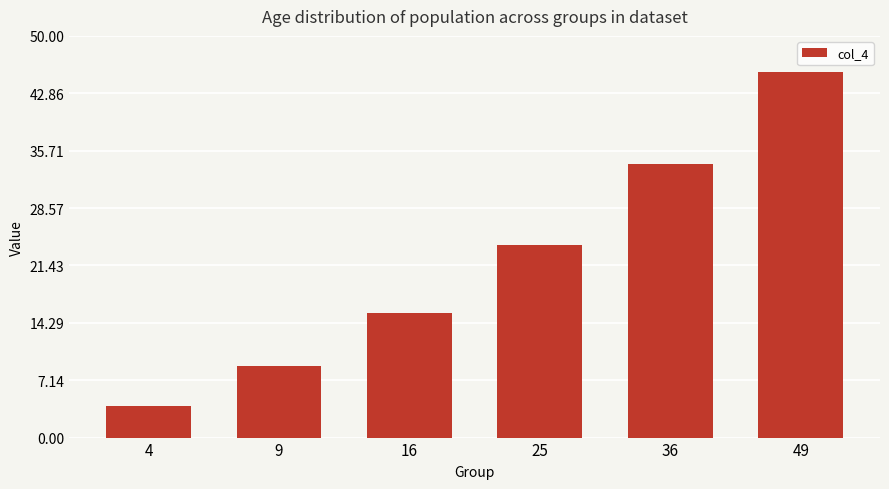

What is the value of the 2nd bar from the left?

8.9